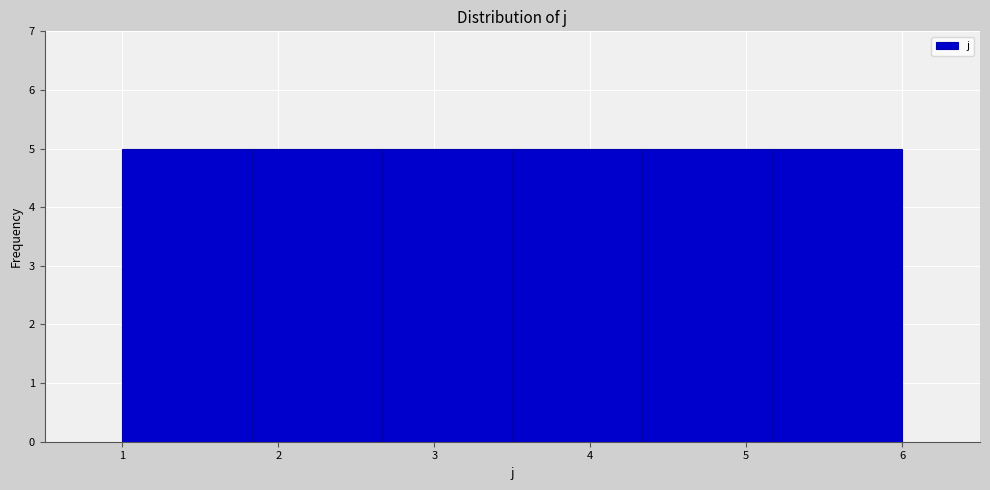

What is the height of the bar covering 5.2 to 6.0 on the x-axis? Neither the bar edges nor the heights are printed on the chart, so give them approximately, as read against the axes.

5